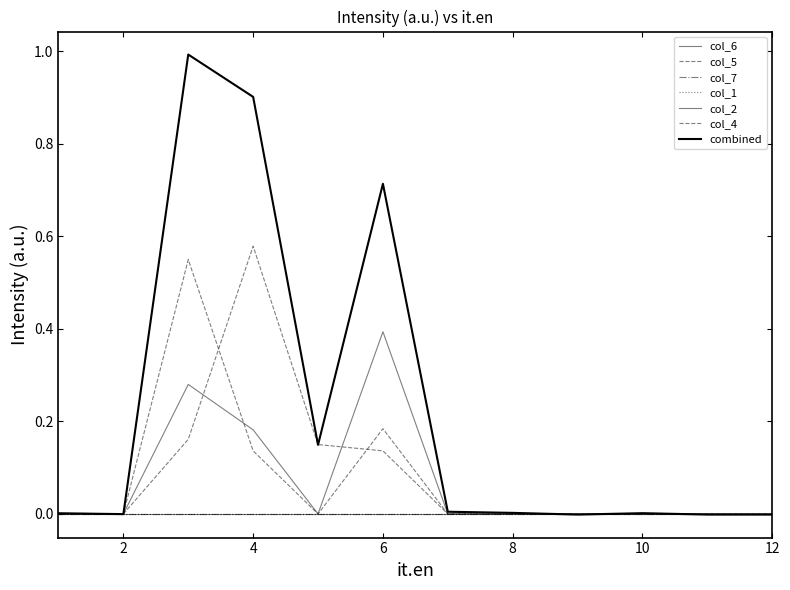

How many intersections are there between col_4 and col_5?

2